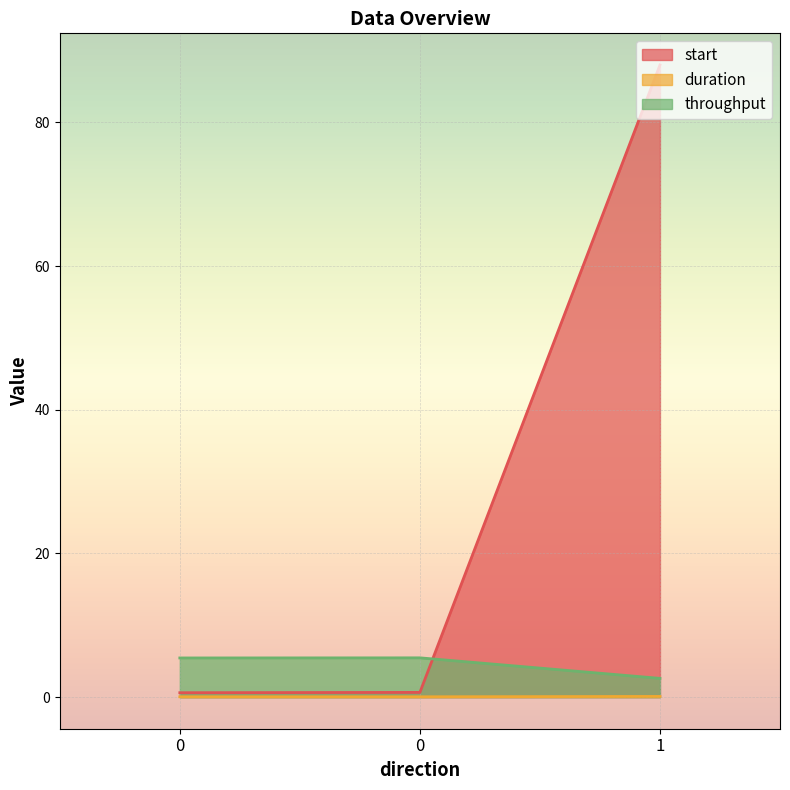

The value of start at 0 is 0.1. True or false?

False